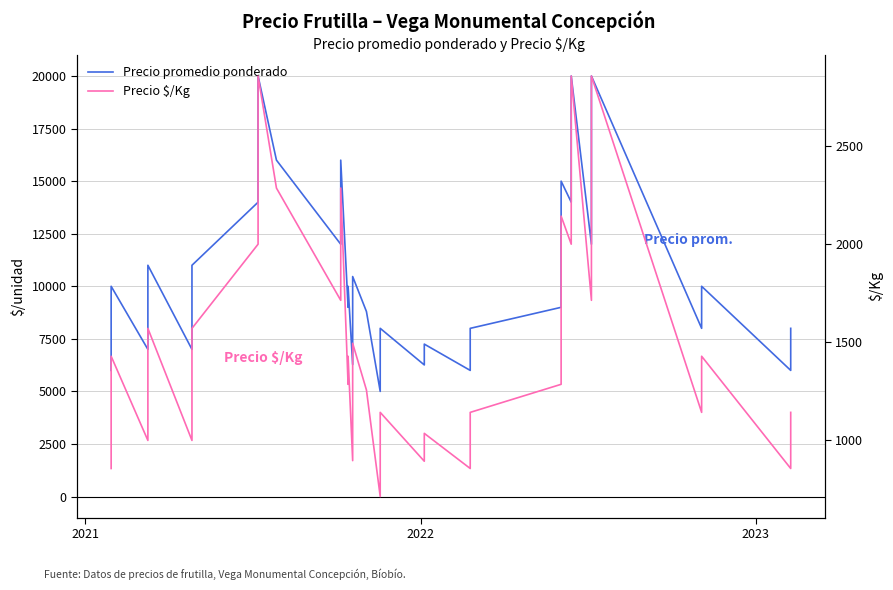

True or false: Precio $/Kg has more than 1 interior local peaks.

True